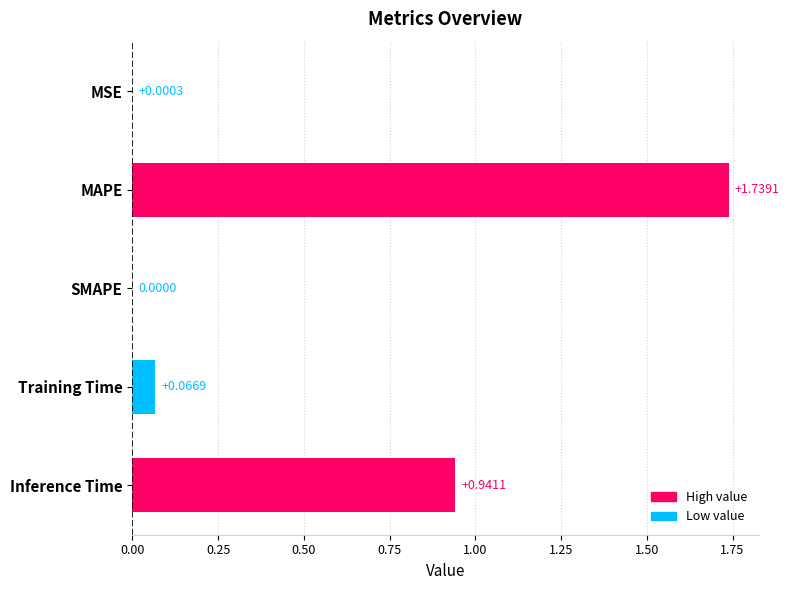

Which has a higher value, SMAPE or MSE?

MSE